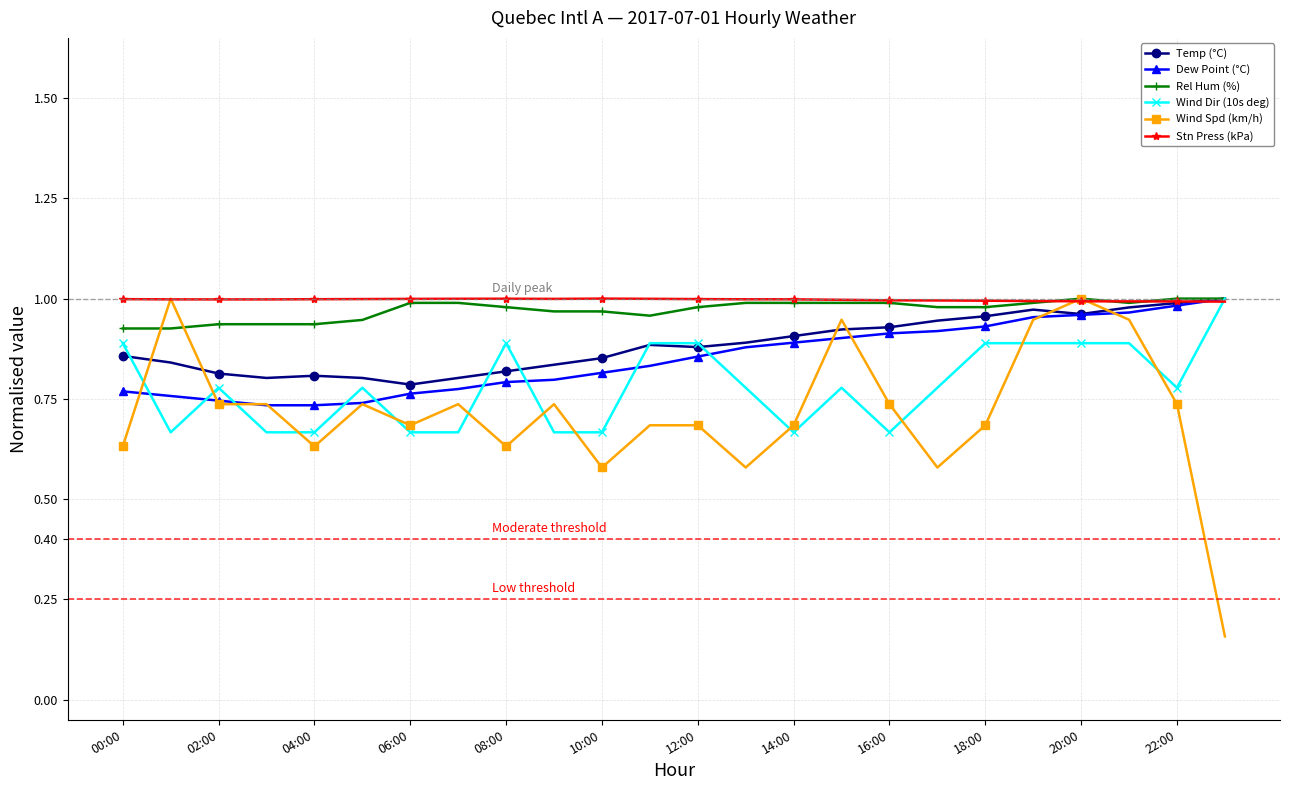

At how many categories does at least one series exceed 0?

24